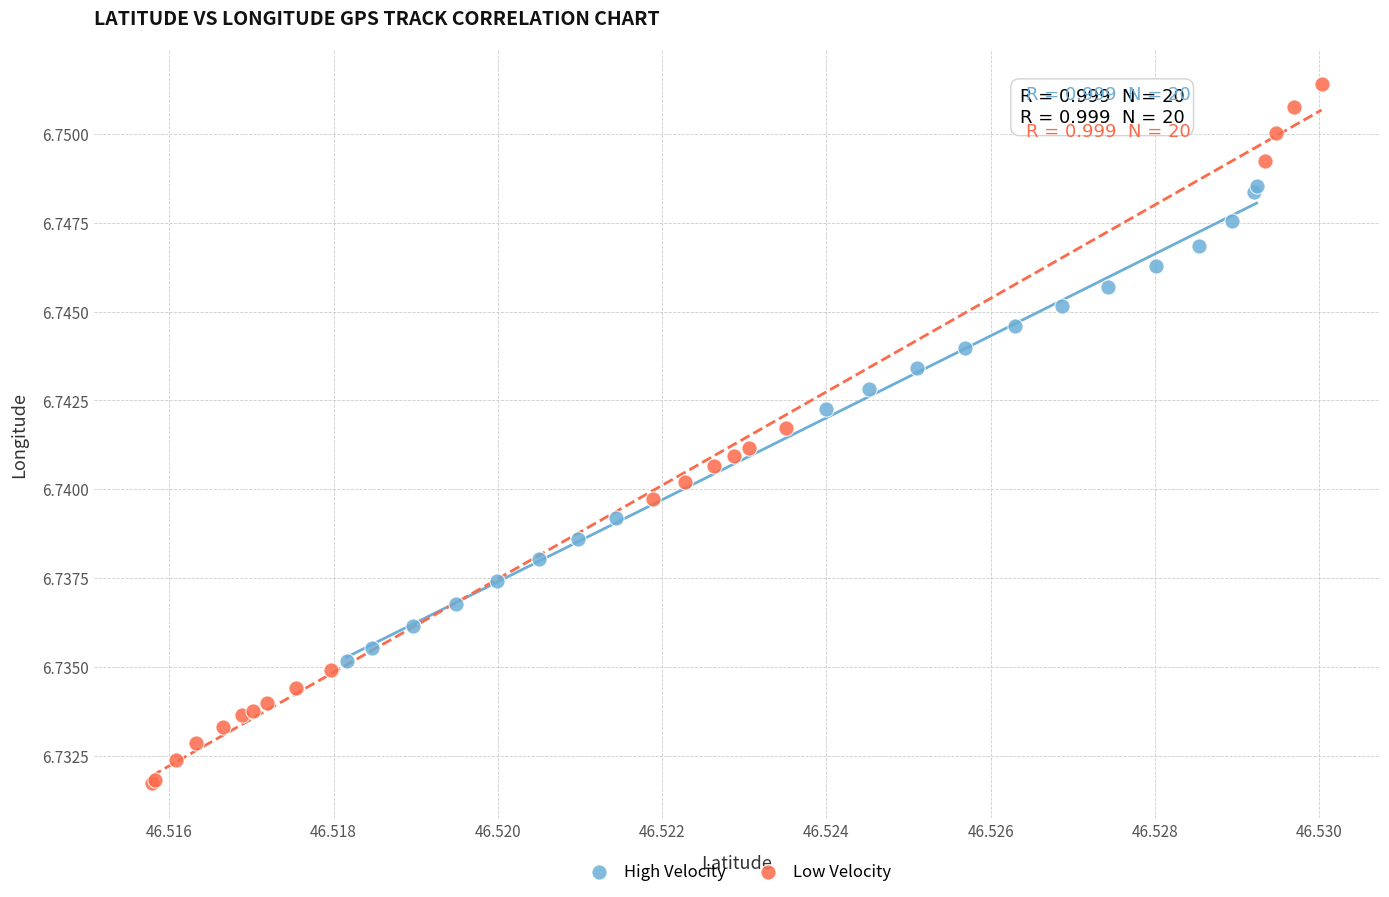

Which series reaches the minimum Y coordinate?

Low Velocity